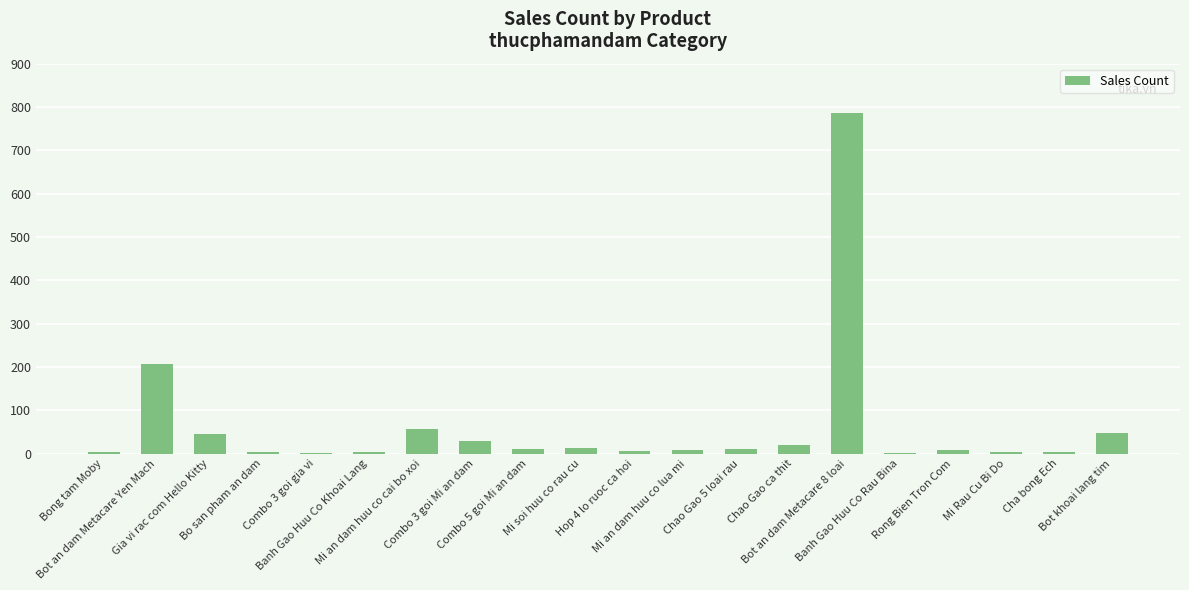

The chart shows a value of 11 at Chao Gao 5 loai rau. True or false?

True